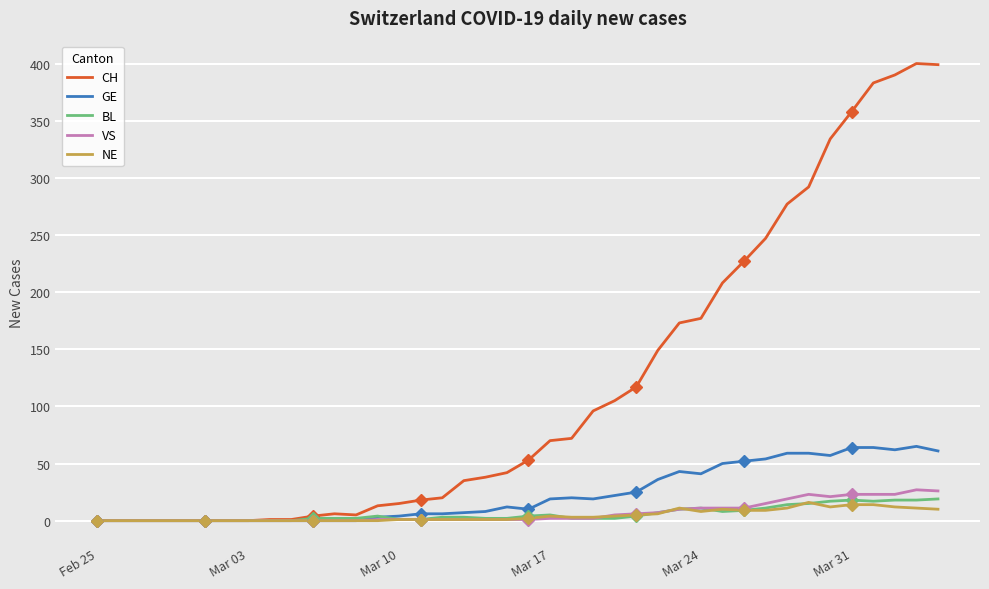

What is the highest value of the CH series?

400